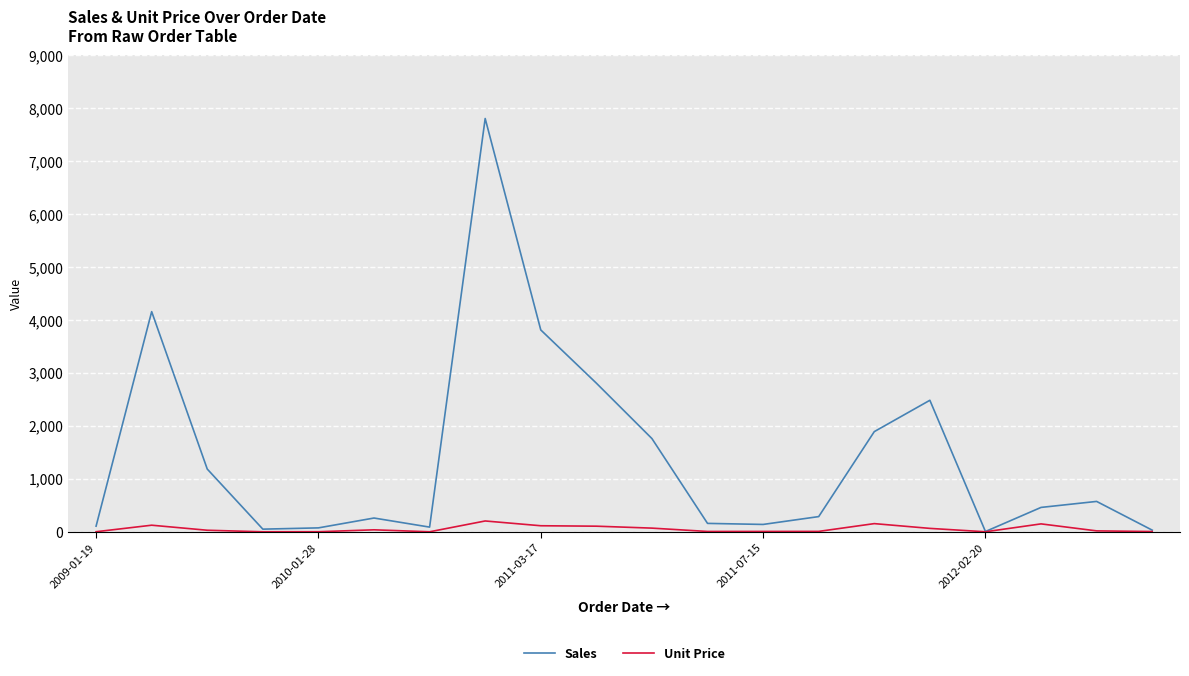

What is the maximum value for Sales?

7804.5